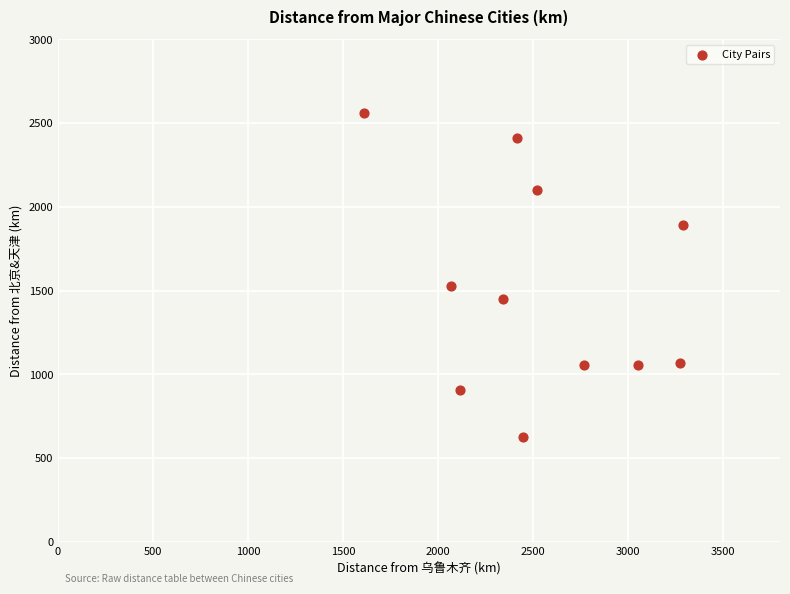

What is the range of X values (max minus min)?

1678.4